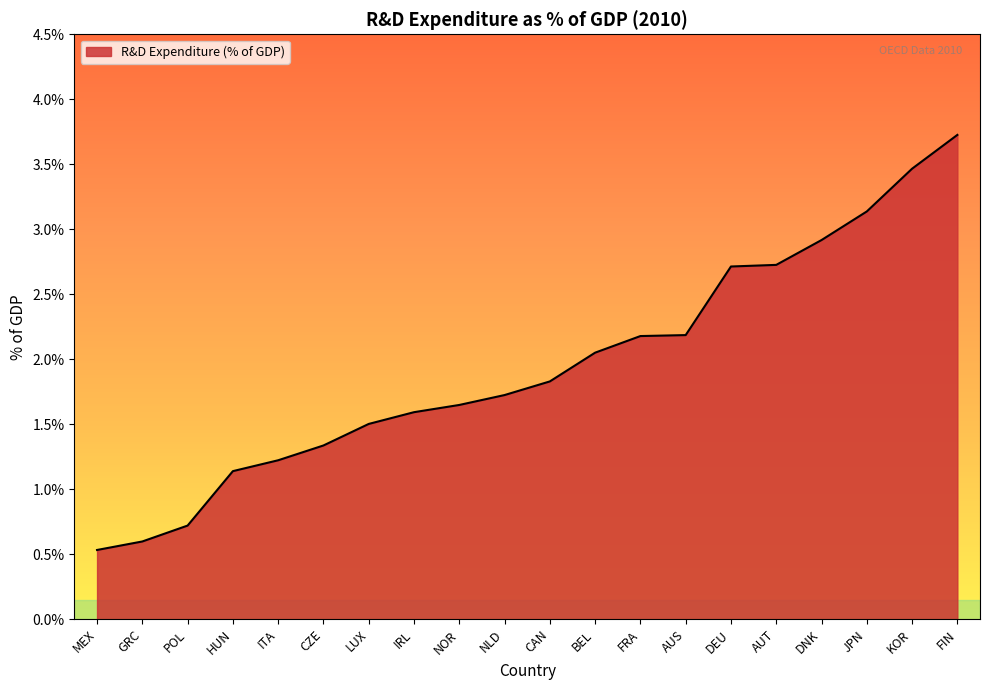

Is it true that the value at AUS is 3.1?

False